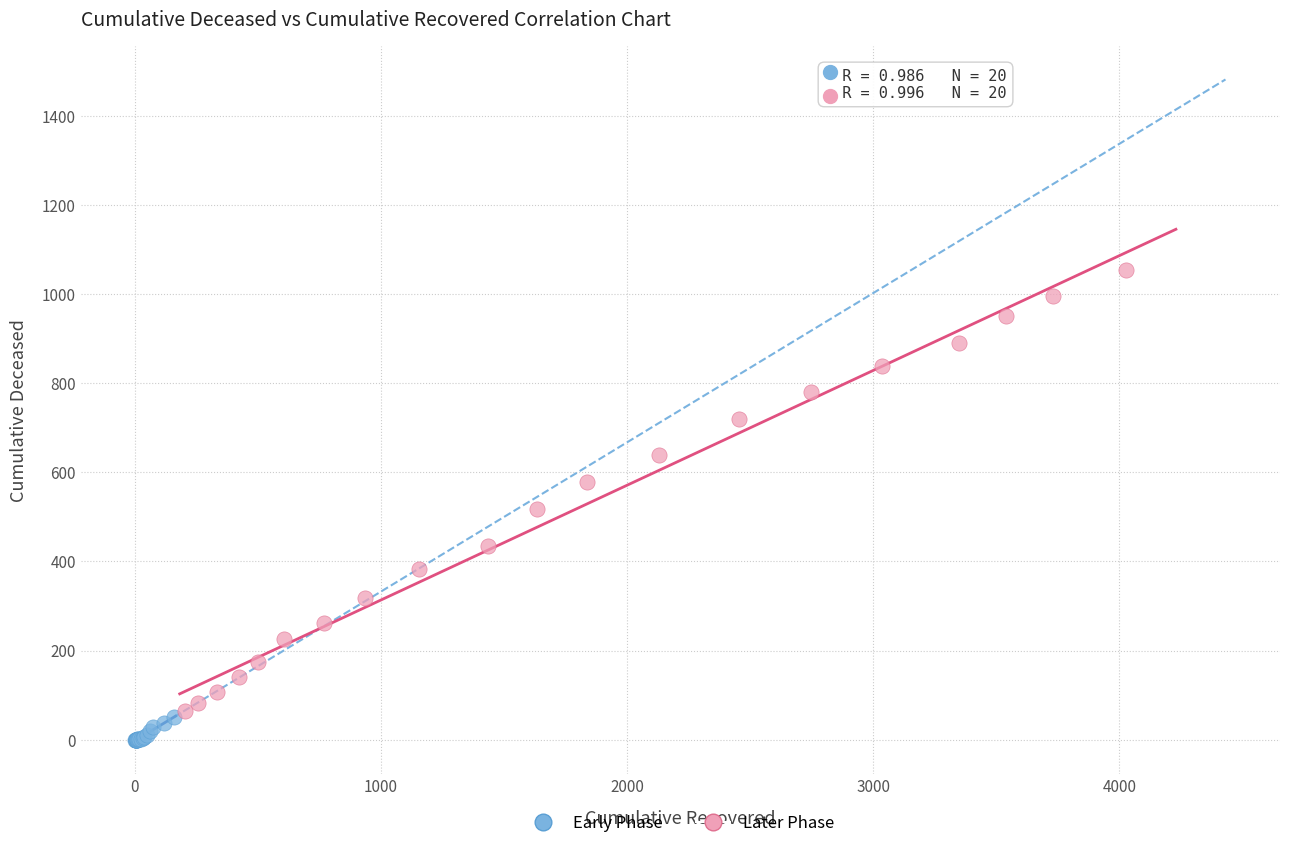

Which series contains the lowest Y value?

Early Phase